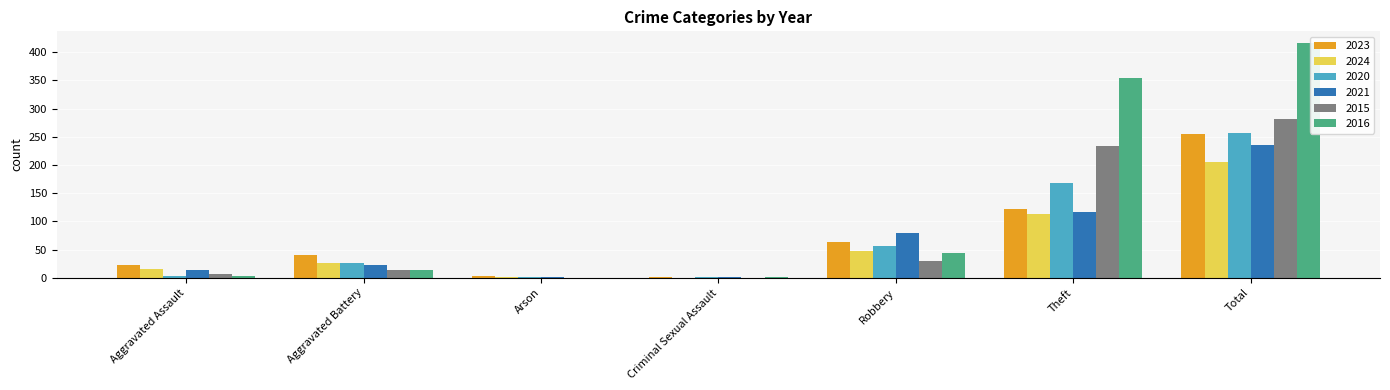

Where is 2023 nearest to the value 128?

Theft